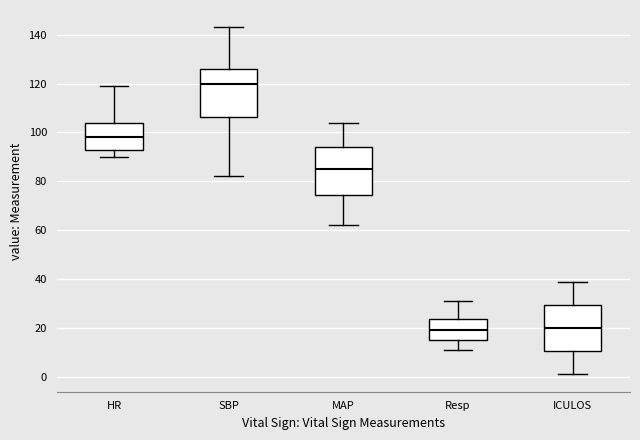

Reading left to right, read every box against the y-axis: the position of its median line, the range the box covers, and the ends of its whiskers. The values are not printed on the chart, so give them approximately, as read against the axis.

HR: median 98, box 94 to 104, whiskers 90 to 120
SBP: median 120, box 106 to 126, whiskers 82 to 144
MAP: median 86, box 74 to 94, whiskers 62 to 104
Resp: median 20, box 16 to 24, whiskers 12 to 32
ICULOS: median 20, box 10 to 30, whiskers 2 to 40